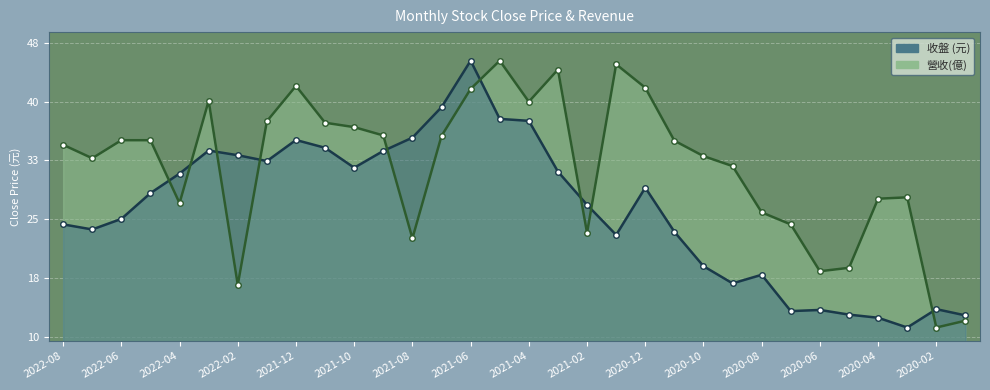

Rank the categories by 收盤 value from lowest to highest.

2020-03, 2020-04, 2020-01, 2020-05, 2020-07, 2020-06, 2020-02, 2020-09, 2020-08, 2020-10, 2021-01, 2020-11, 2022-07, 2022-08, 2022-06, 2021-02, 2022-05, 2020-12, 2022-04, 2021-03, 2021-10, 2022-01, 2022-02, 2021-09, 2022-03, 2021-11, 2021-12, 2021-08, 2021-04, 2021-05, 2021-07, 2021-06